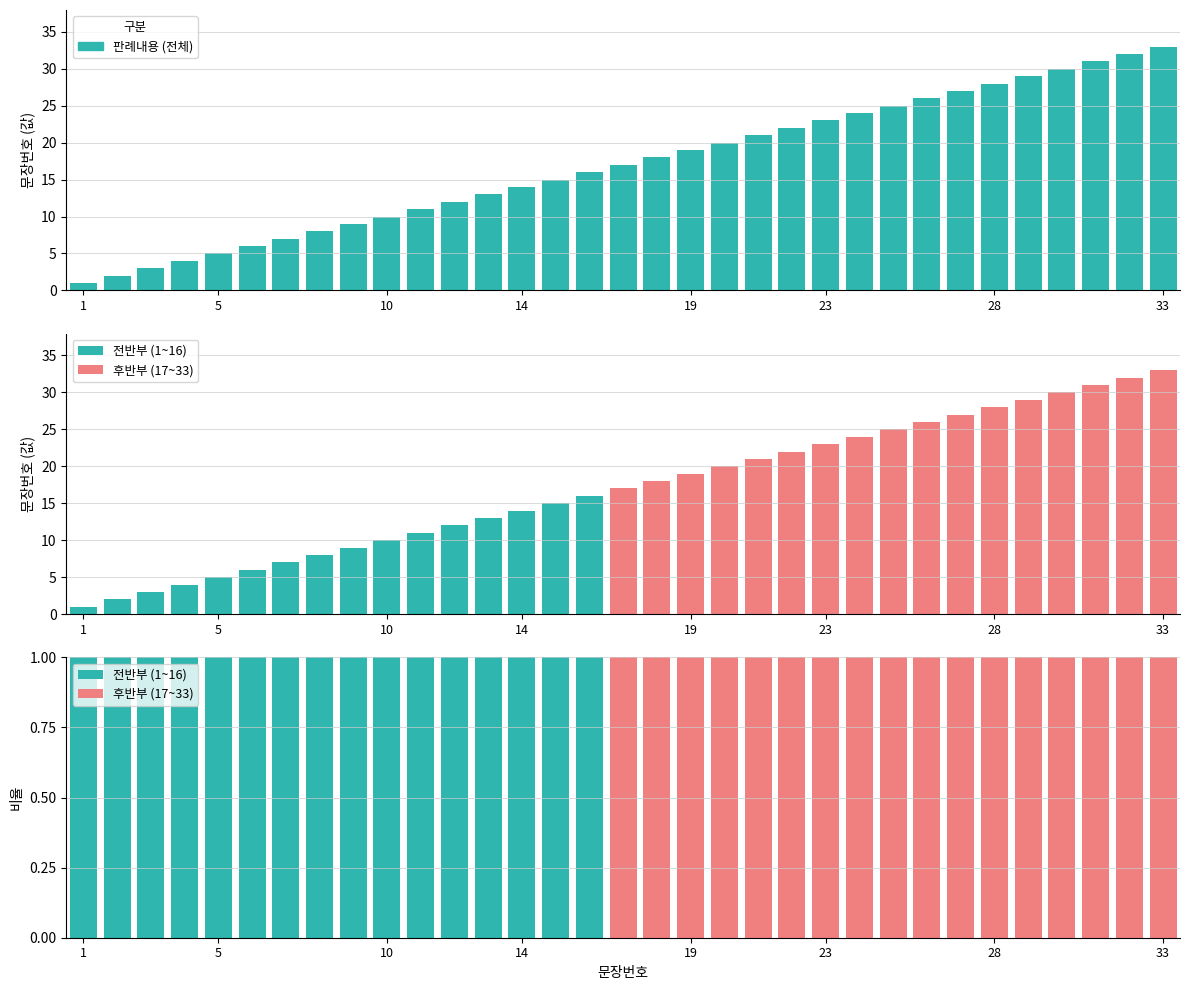

True or false: 후반부 (17~33) has a value of 0 at 10.

True